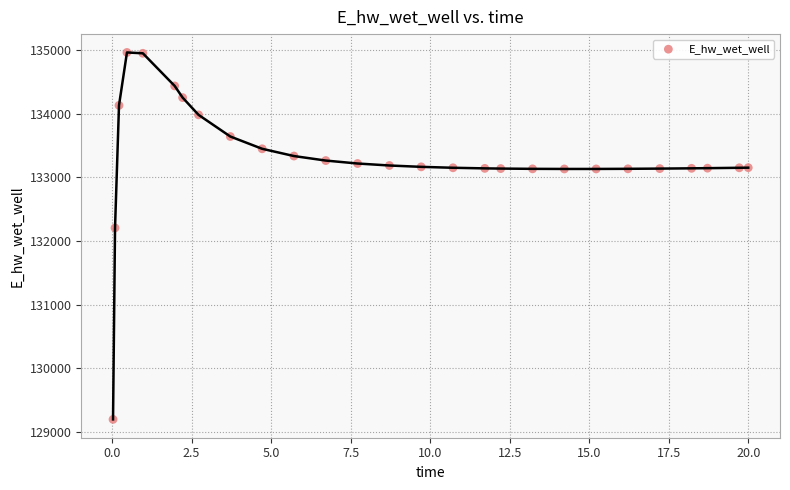

What Y value in the scatter plot is closest to 132080?

132207.0